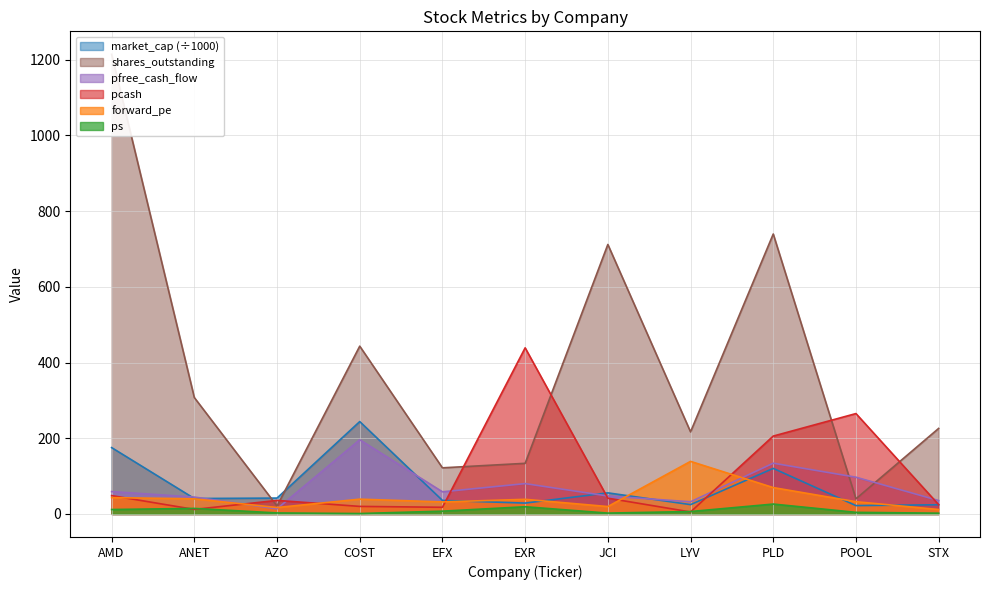

How many intersections are there between market_cap and forward_pe?

6